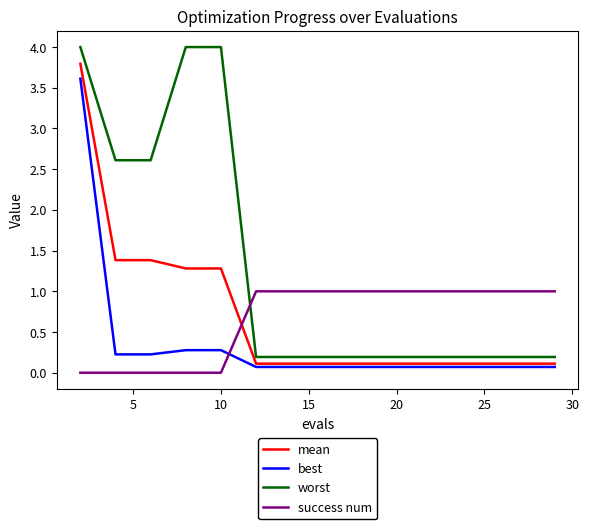

Which series has the largest range (max minus min)?

worst